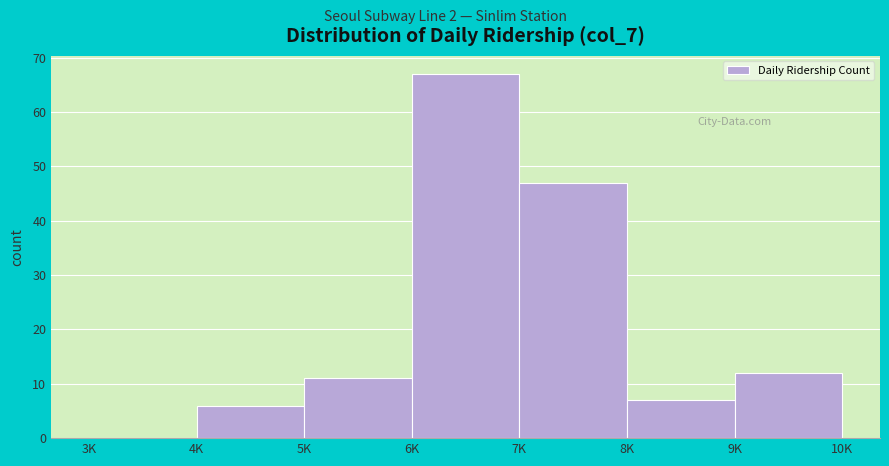

Reading right to left, what are all the values shown in this chart?

9K=12	8K=7	7K=47	6K=67	5K=11	4K=6	3K=0